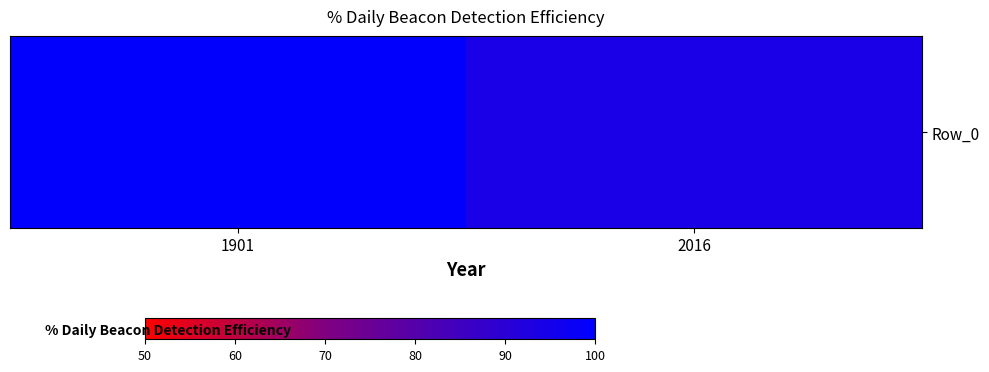

At which label is the value closest to 96?

2016